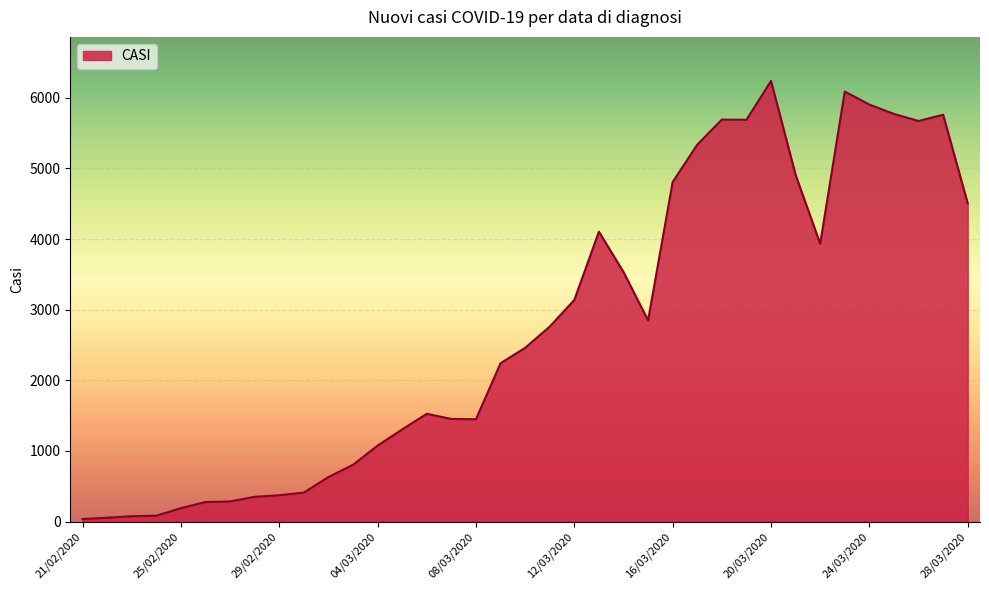

How many categories are shown in the chart?

37